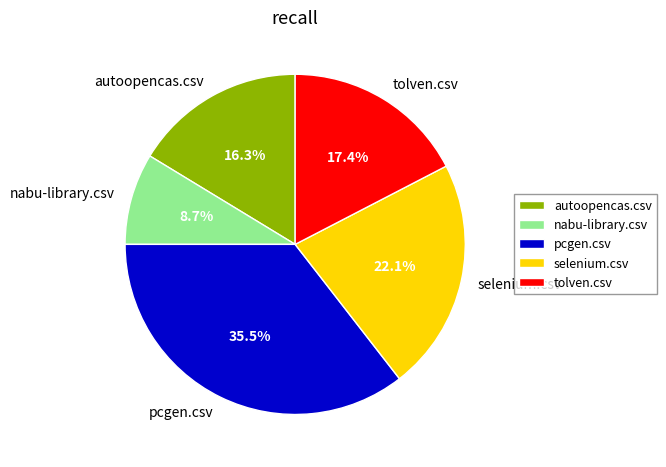

The selenium.csv slice represents 9% of the pie. True or false?

False